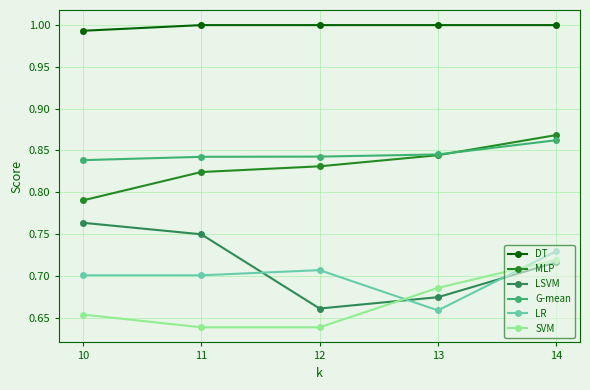

Which category has the lowest value in the G-mean series?

10